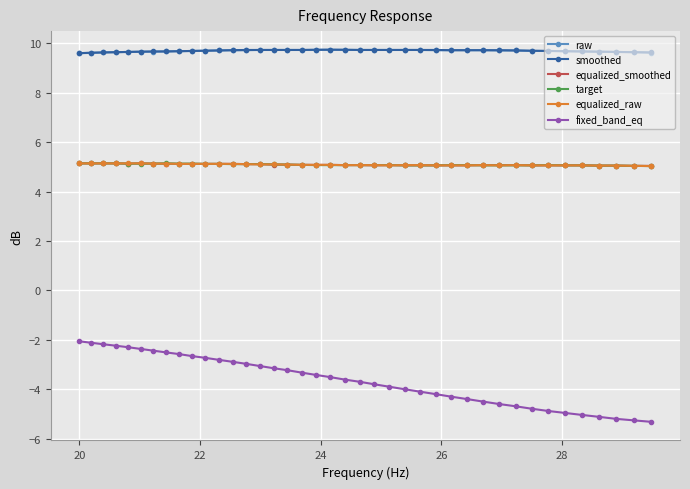

How many smoothed values are between 9 and 10?

40